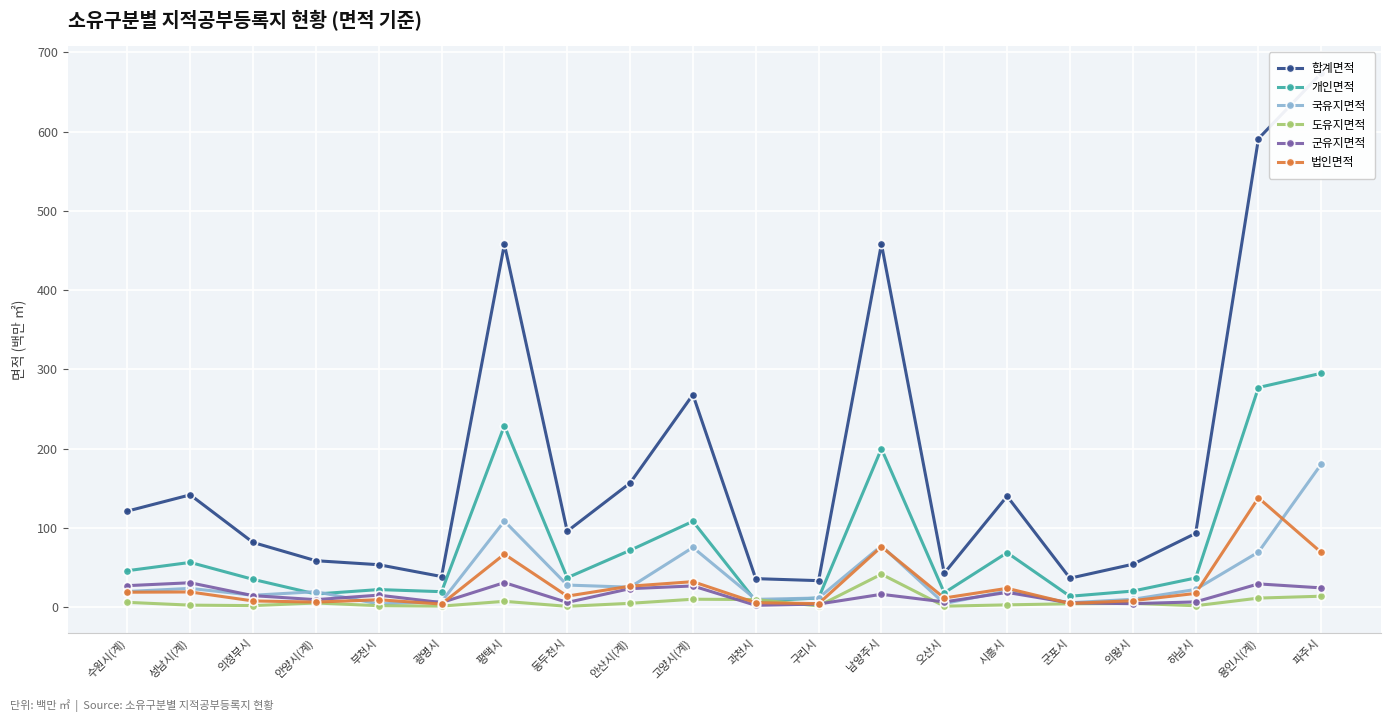

True or false: 군유지면적 has a value of 0.9 at 과천시.

False